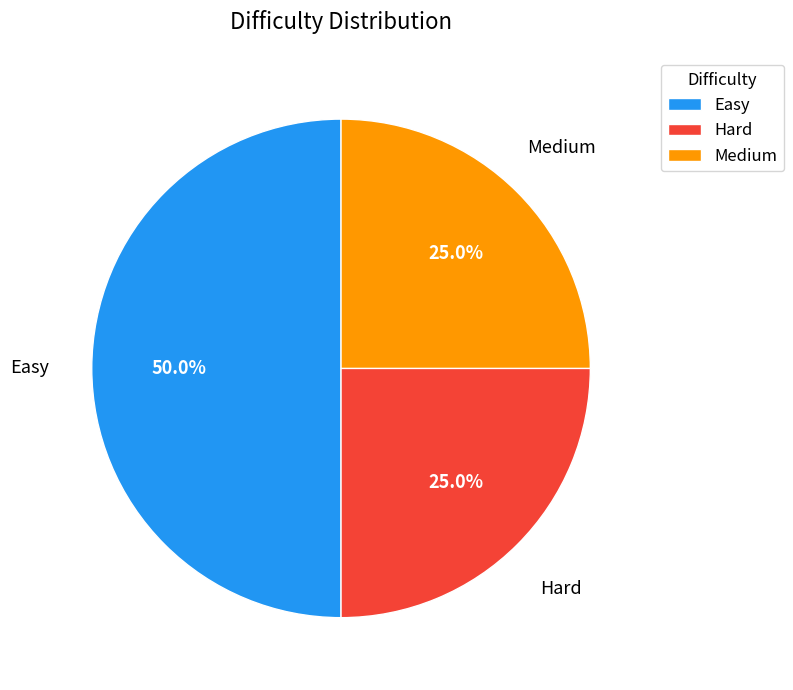

Is Hard the majority of the pie?

No